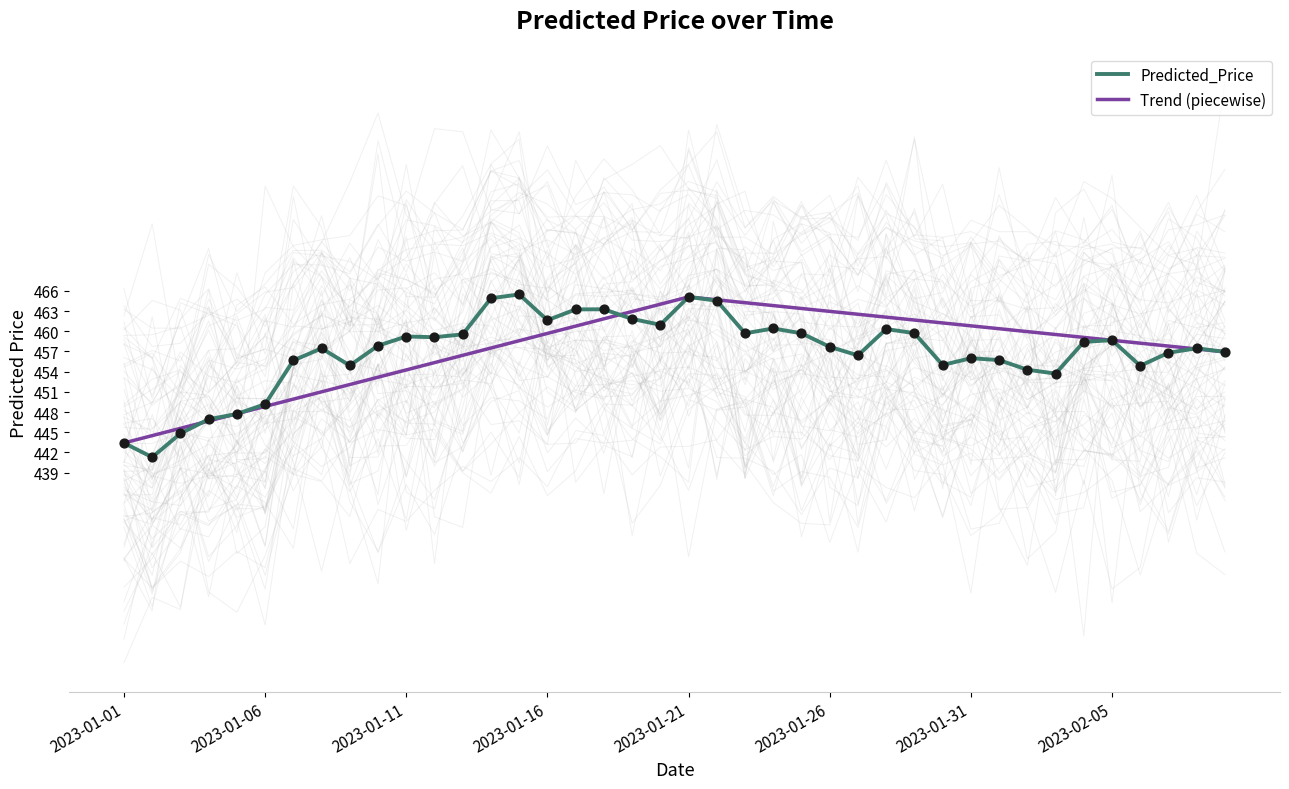

What is the ratio of the value at 2023-02-01 to the value at 2023-01-07?

1.0